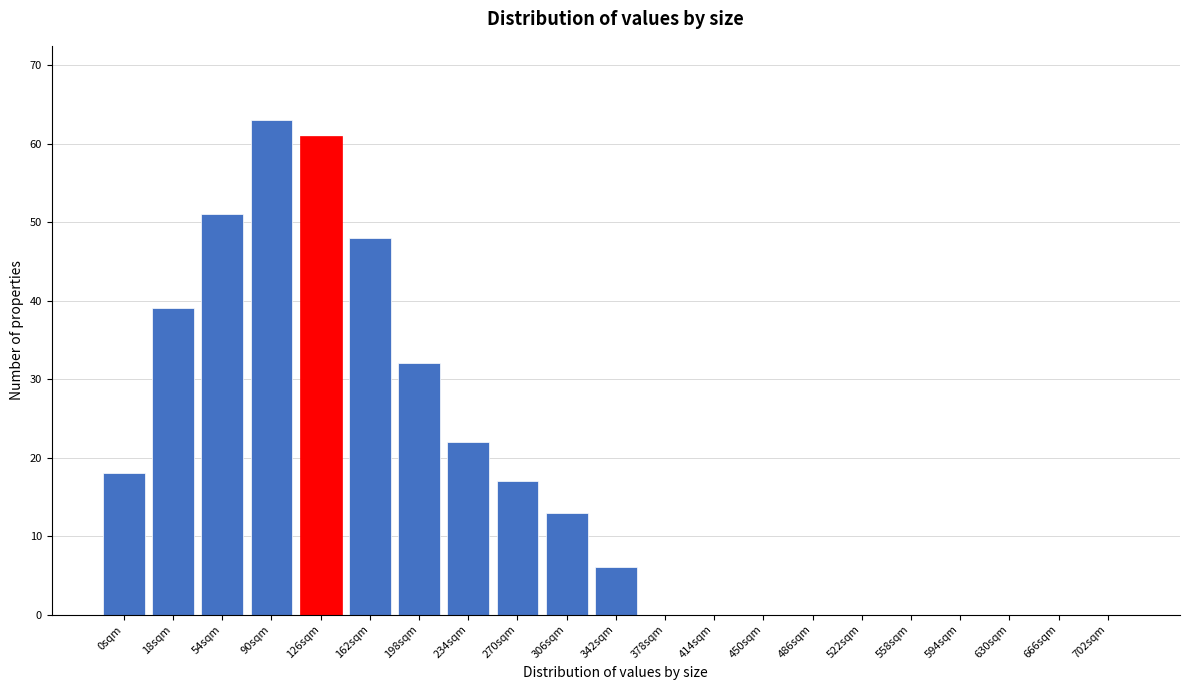

Reading left to right, transcribe all the data shown in this chart.

0sqm=18	18sqm=39	54sqm=51	90sqm=63	126sqm=61	162sqm=48	198sqm=32	234sqm=22	270sqm=17	306sqm=13	342sqm=6	378sqm=0	414sqm=0	450sqm=0	486sqm=0	522sqm=0	558sqm=0	594sqm=0	630sqm=0	666sqm=0	702sqm=0